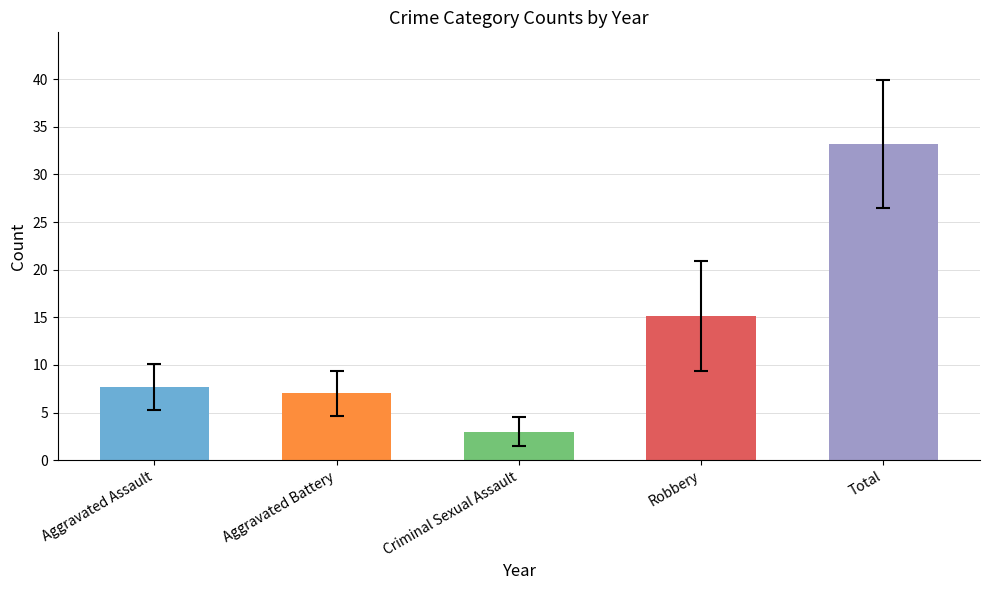

Reading right to left, what are all the values shown in this chart?

33.2	15.1	3.0	7.0	7.7